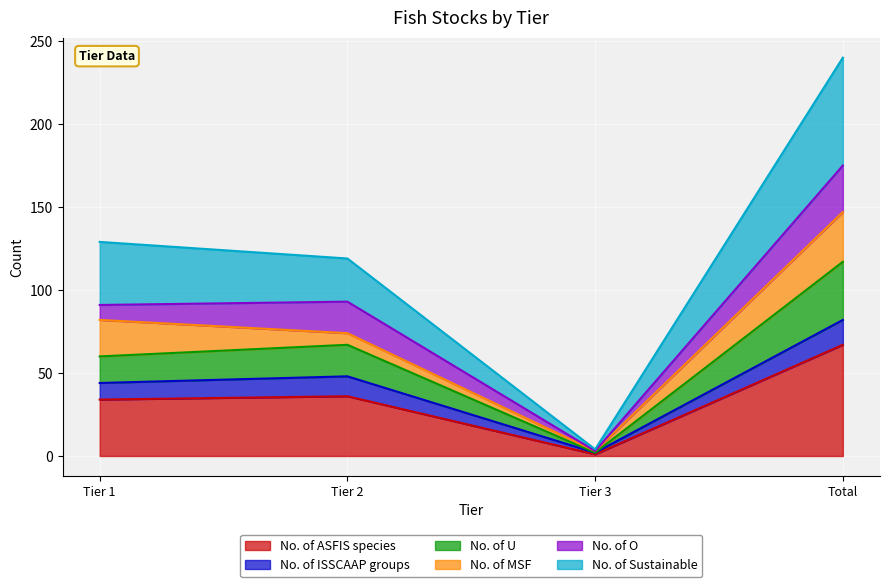

Which category has the lowest value in the No. of ASFIS species series?

Tier 3